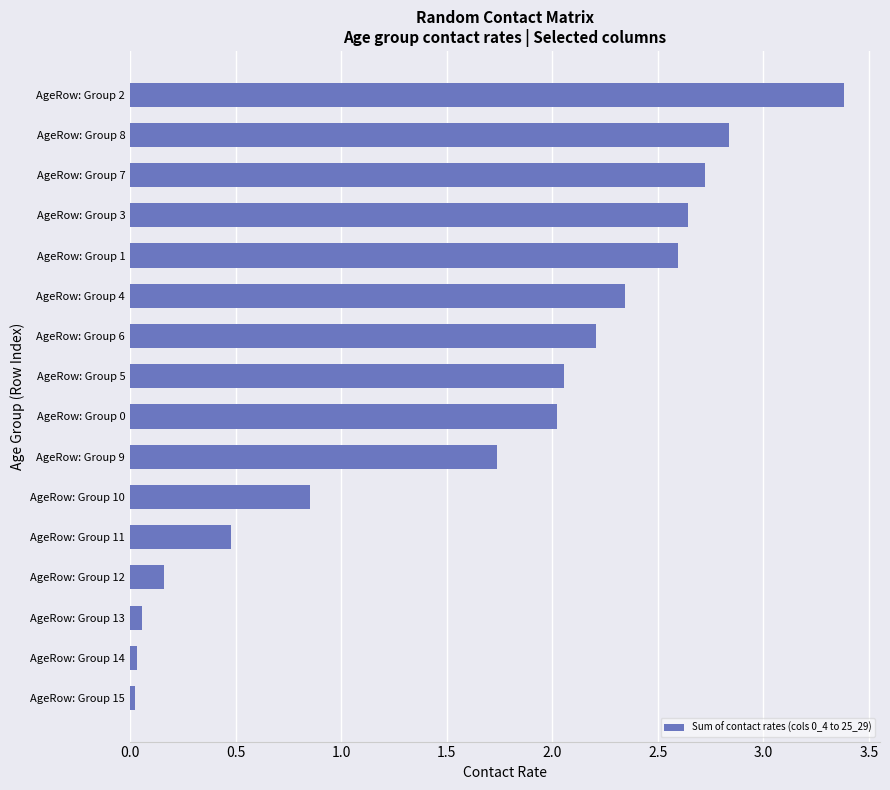

What is the change in value from AgeRow: Group 12 to AgeRow: Group 10?

+0.7